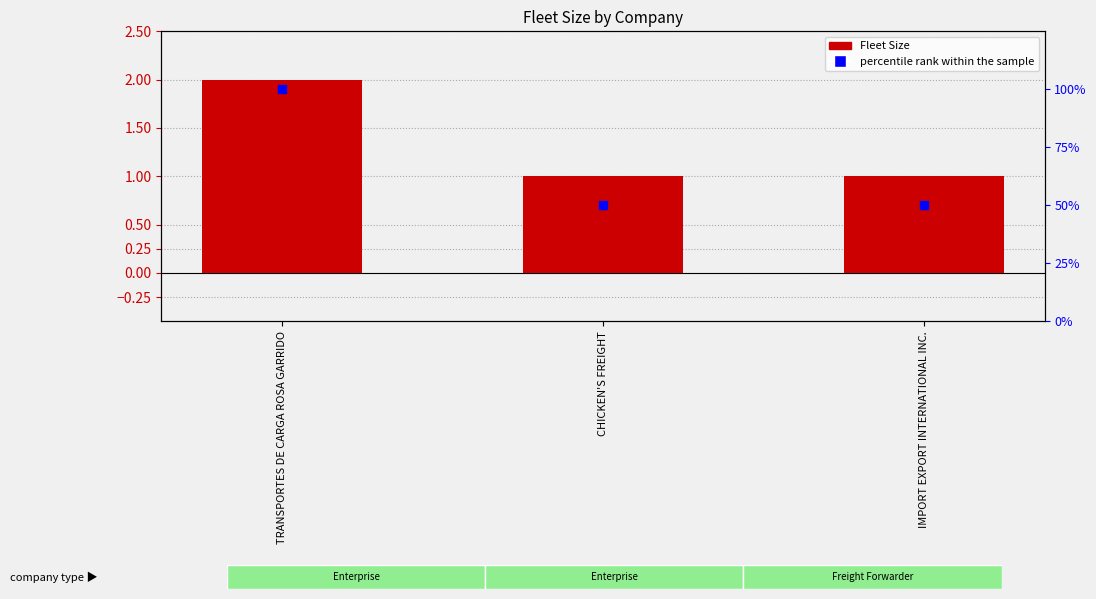

Which series reaches the maximum Y coordinate?

percentile rank within the sample